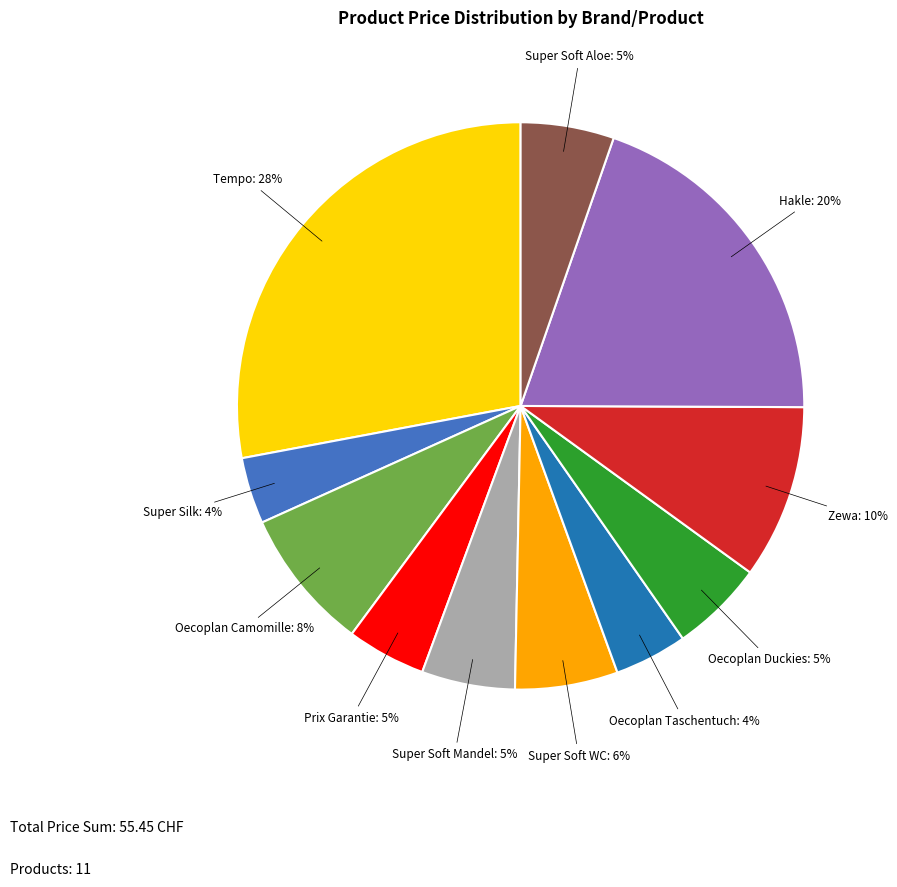

Which has a higher value, Super Silk or Oecoplan Duckies?

Oecoplan Duckies